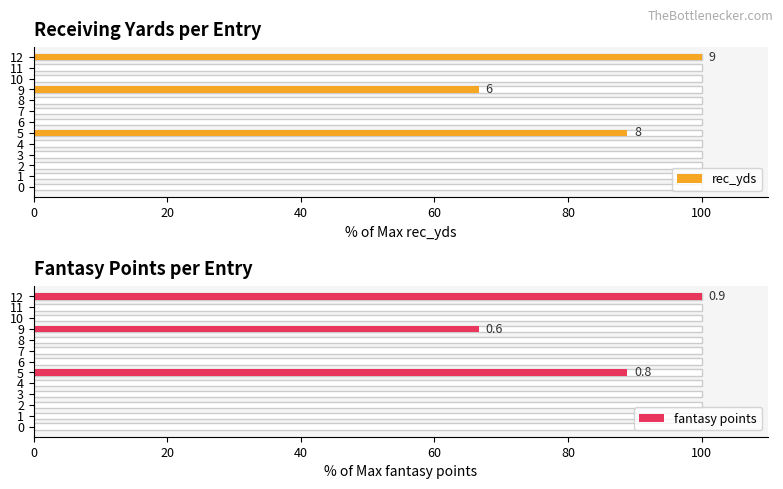

Is the value of fantasy points at 1 greater than the value of rec_yds at 9?

No